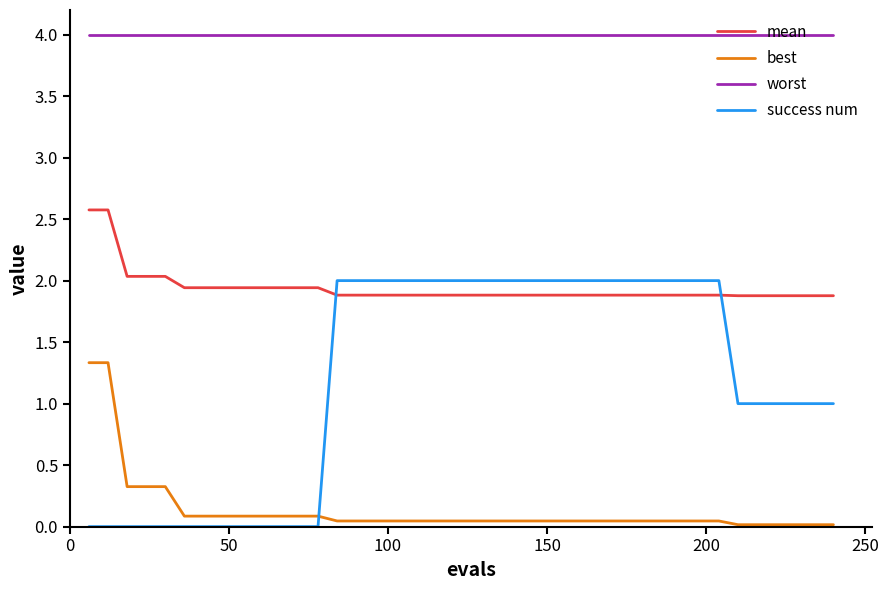

Which series has the largest total across all categories?

worst